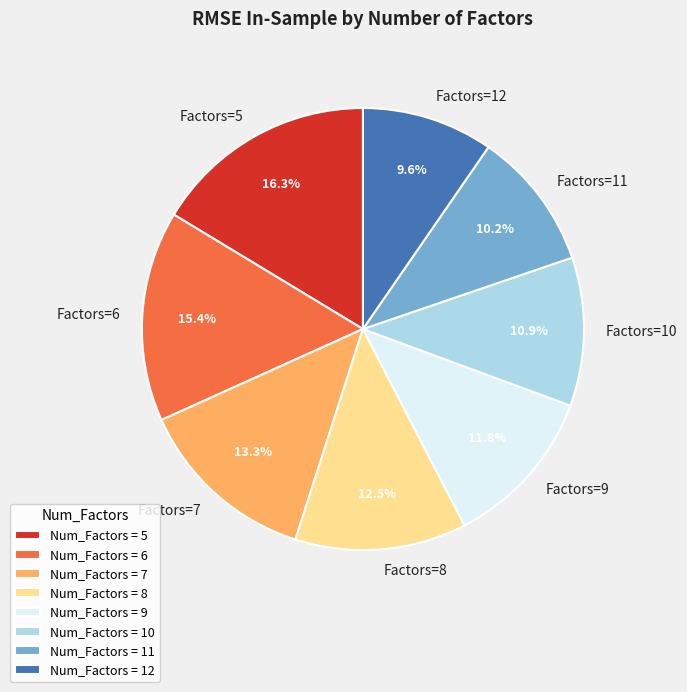

Does Factors=9 represent more than half of the total?

No